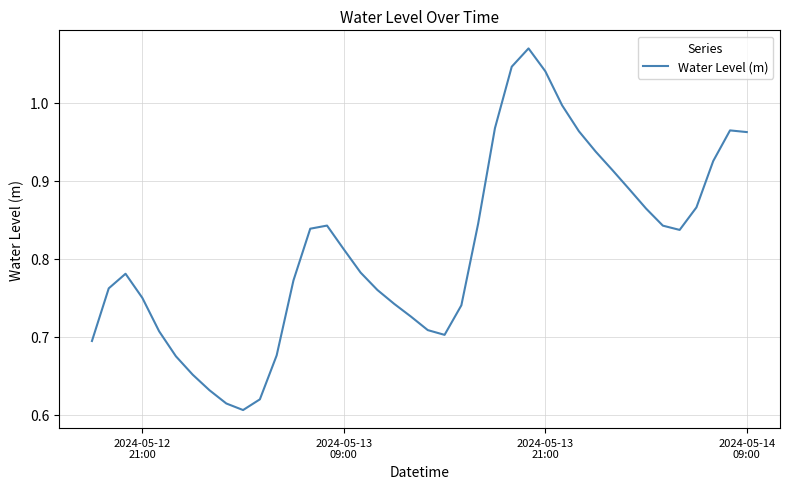

How many lines are shown in the chart?

1